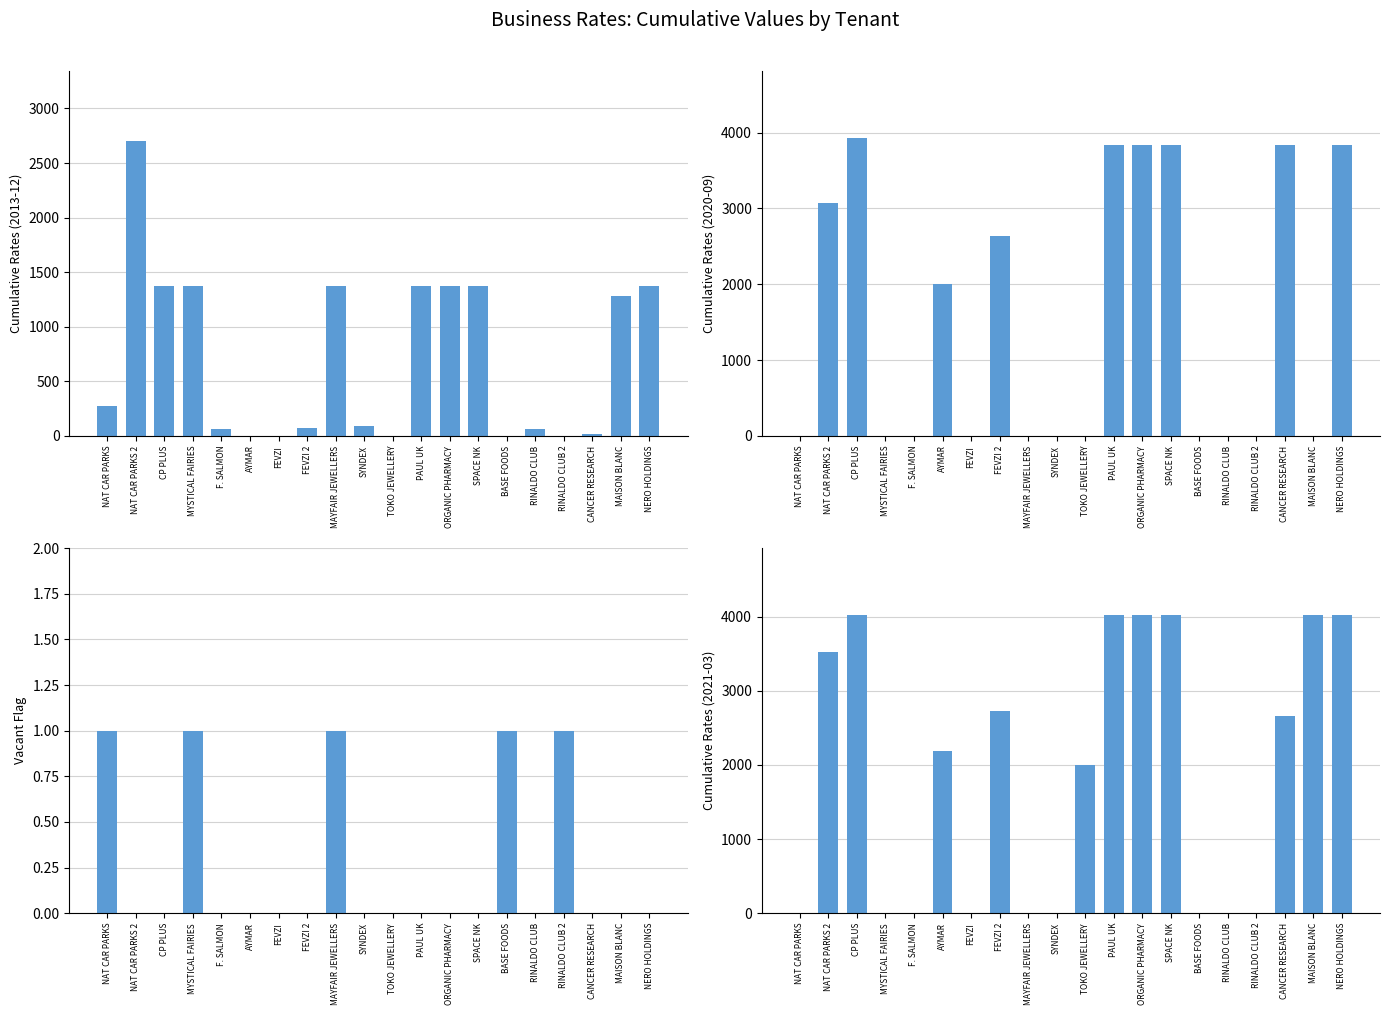

List the labels in order of value, largest first.

NAT CAR PARKS, MYSTICAL FAIRIES, MAYFAIR JEWELLERS, BASE FOODS, RINALDO CLUB 2, NAT CAR PARKS 2, CP PLUS, F. SALMON, AYMAR, FEVZI, FEVZI 2, SYNDEX, TOKO JEWELLERY, PAUL UK, ORGANIC PHARMACY, SPACE NK, RINALDO CLUB, CANCER RESEARCH, MAISON BLANC, NERO HOLDINGS